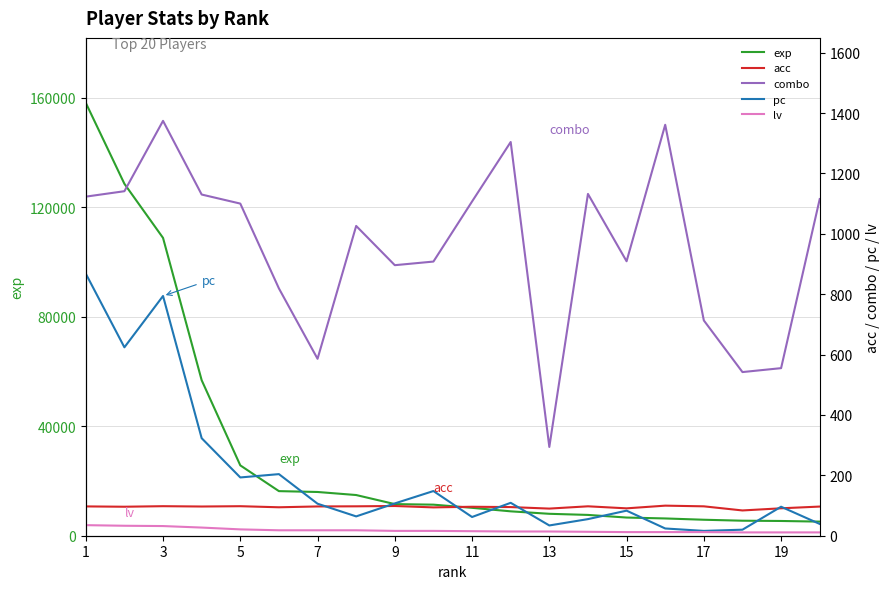

What is the highest value of the lv series?

35.0